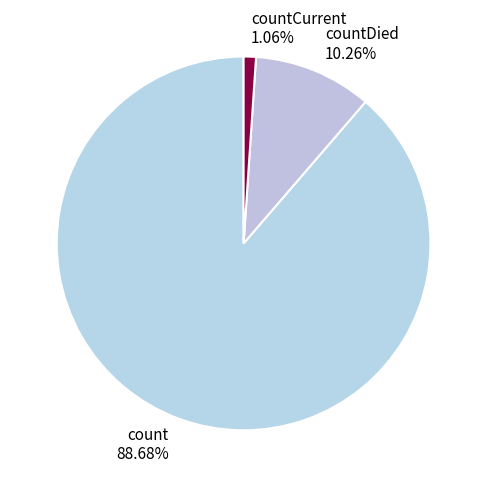

Count the number of slices in the pie.

3